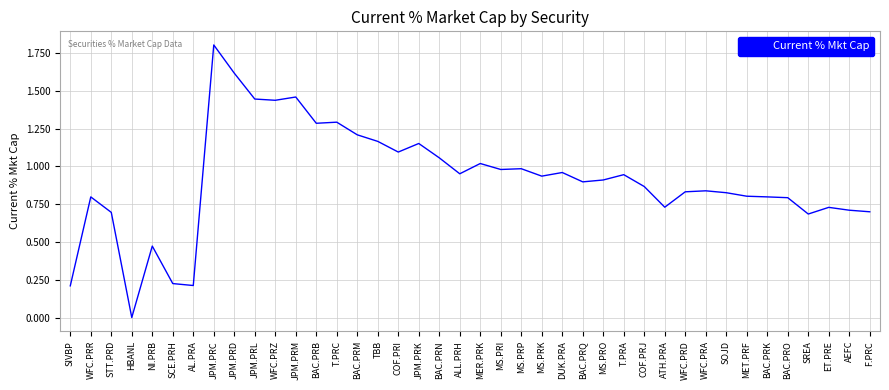

True or false: the data shows 0.7 at ET.PRE.

True